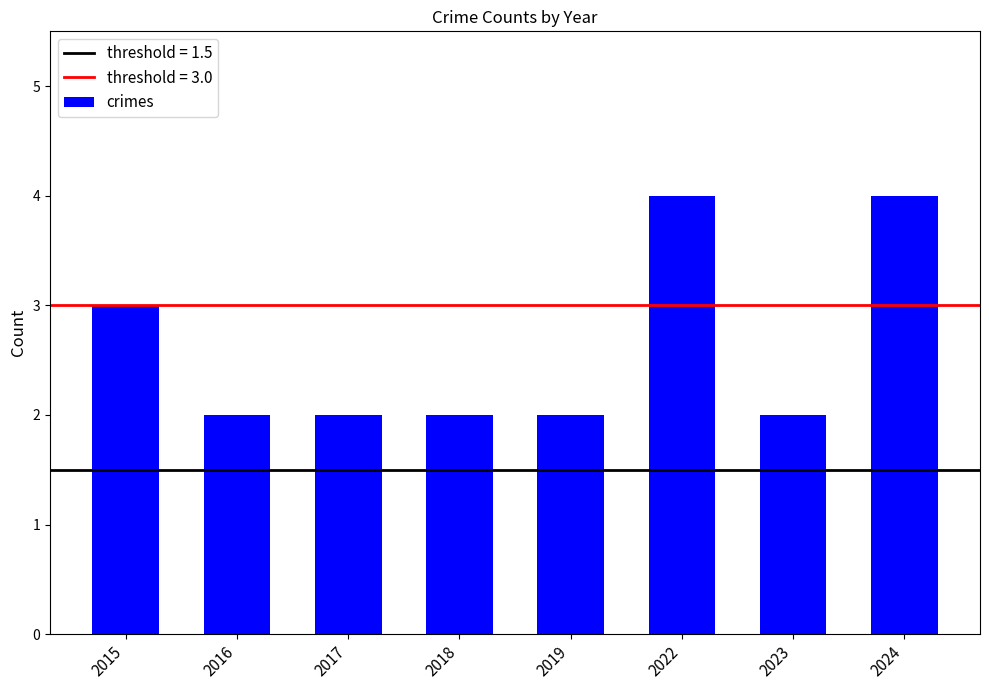

What is the value of the 5th bar from the left?

2